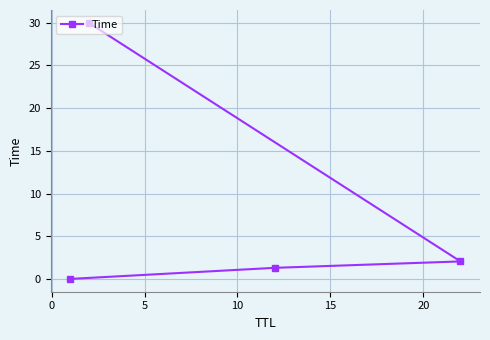

Does the chart display data point markers on the line(s)?

Yes